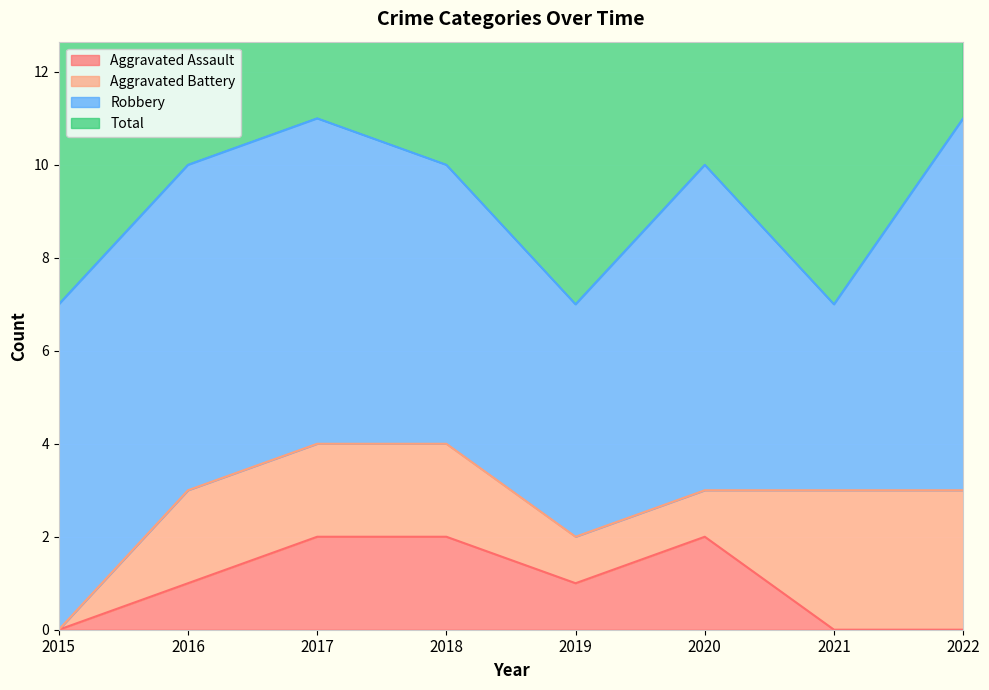

Which label corresponds to the smallest value in the chart?

2015